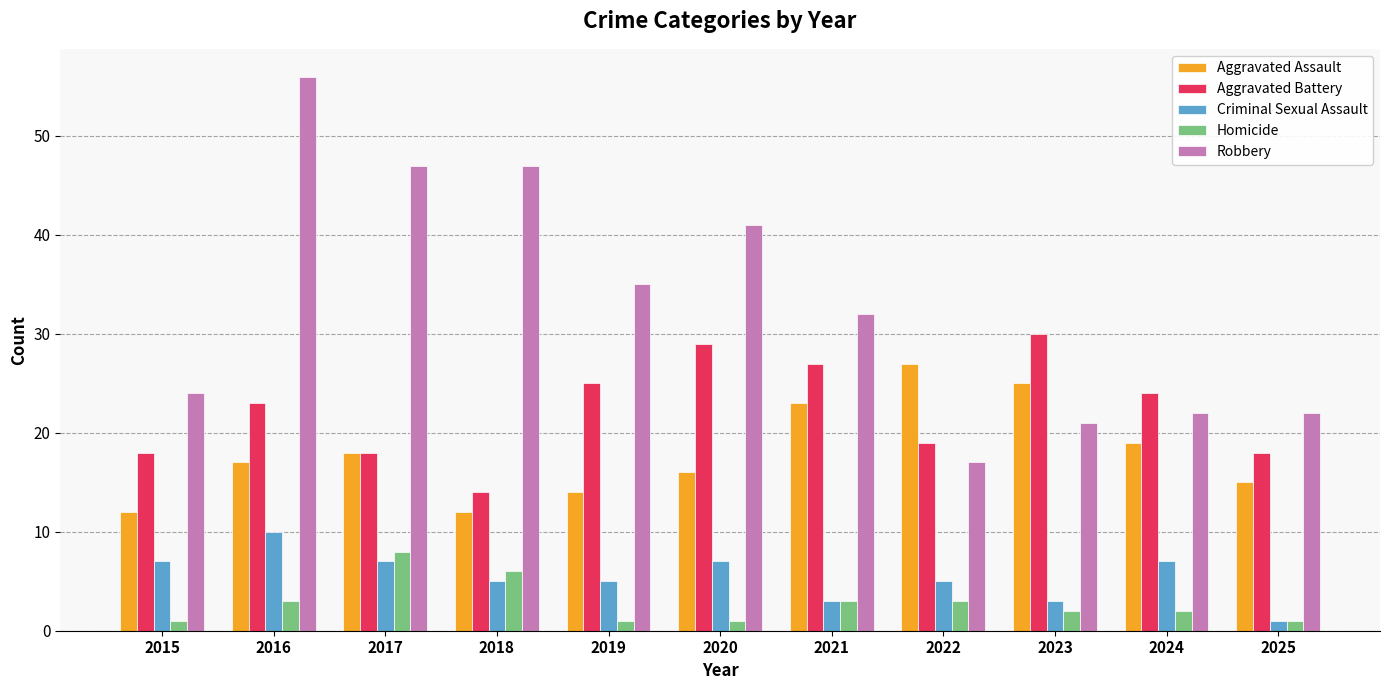

What is the difference between the highest and lowest values at 2024?

22